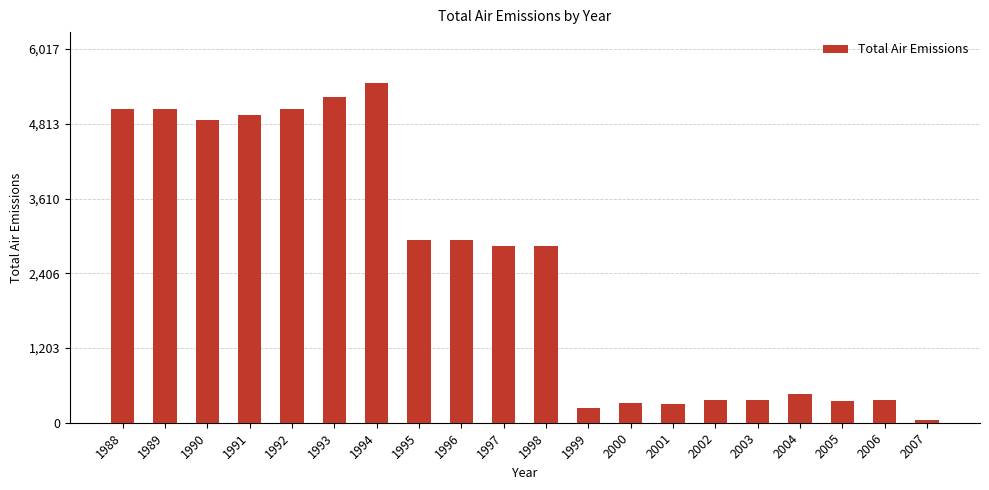

The chart shows a value of 5470 at 1994. True or false?

True